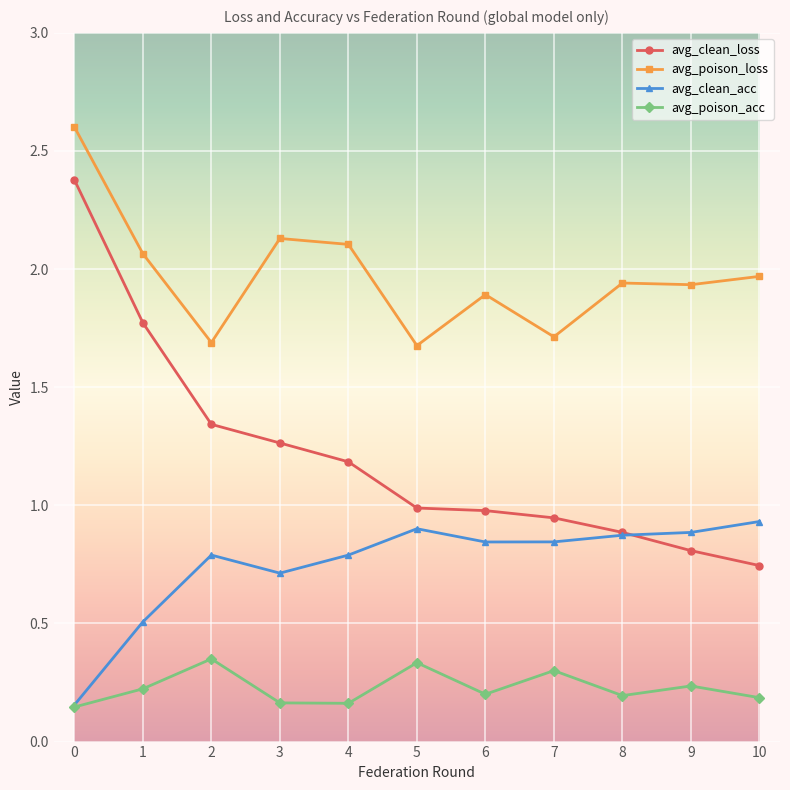

What is the difference between the highest and lowest values at 0?

2.5